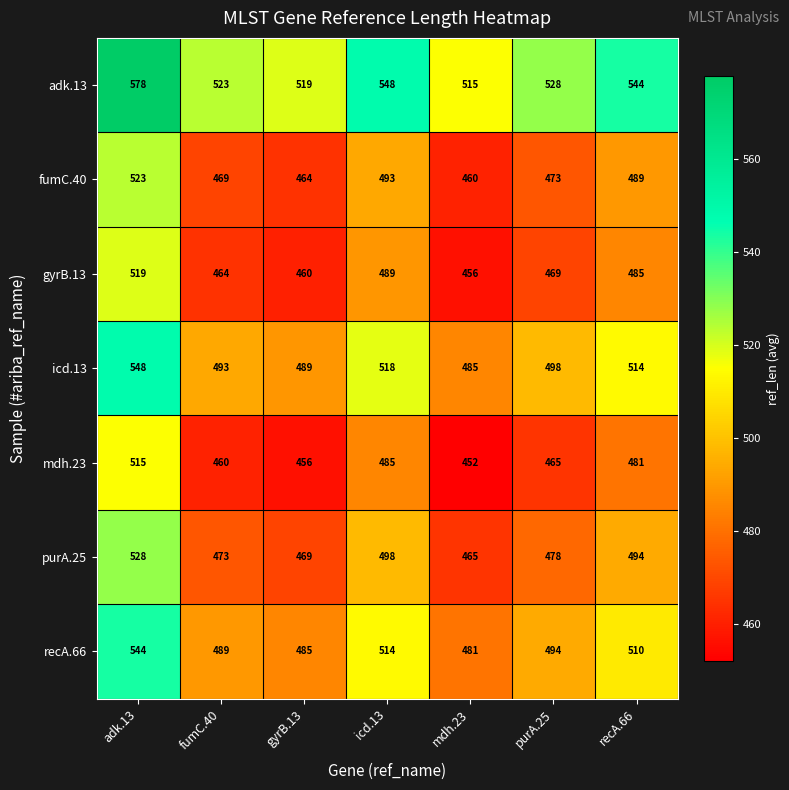

Which series has the largest total across all categories?

adk.13